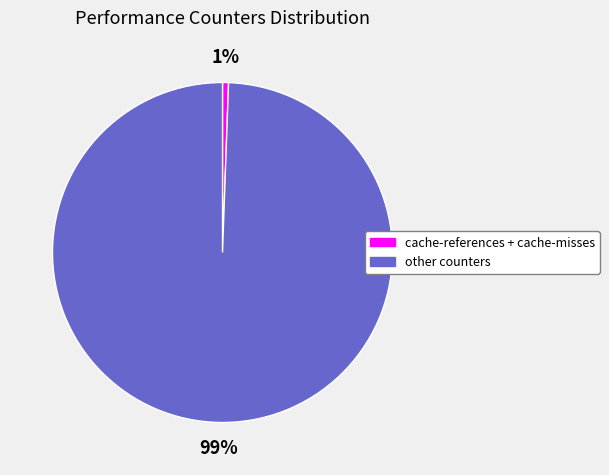

Is there a majority slice in this chart?

Yes